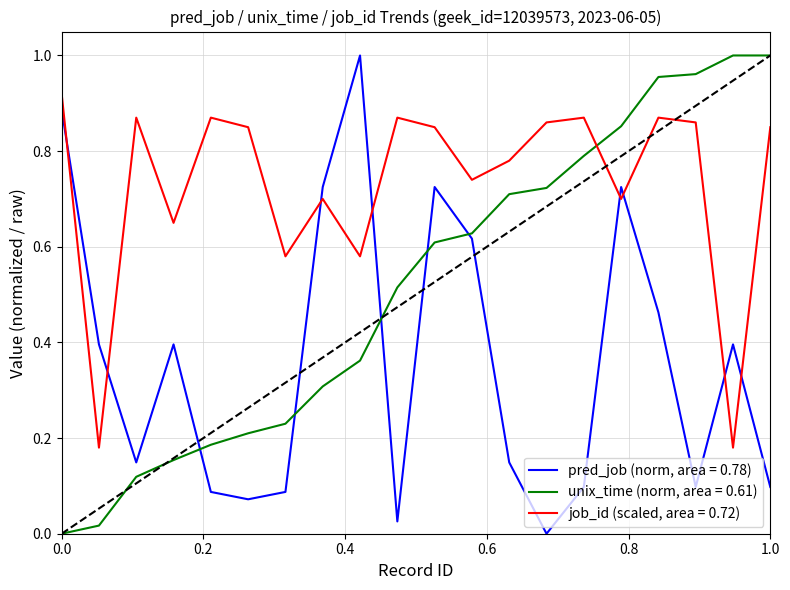

Rank the series by their average value, from lowest to highest.

pred_job (norm, area = 0.78), unix_time (norm, area = 0.61), job_id (scaled, area = 0.72)